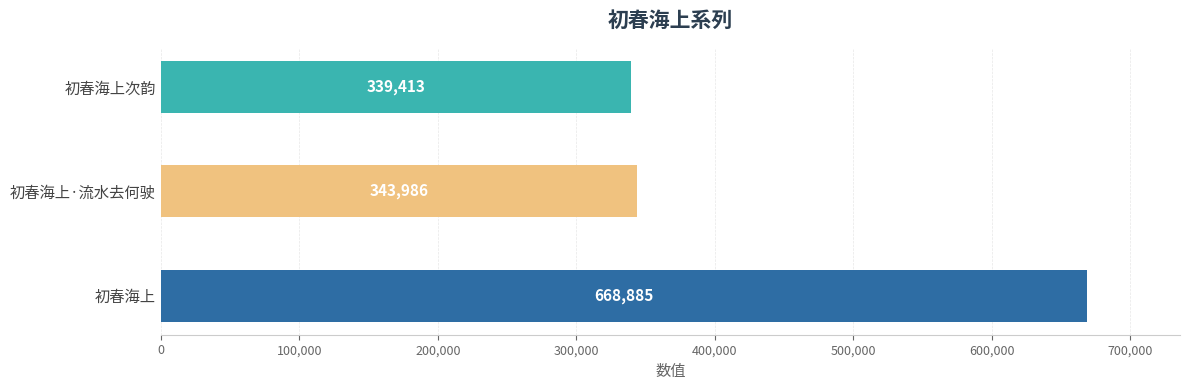

Reading bottom to top, list all the values displayed in this chart.

初春海上=668885	初春海上·流水去何驶=343986	初春海上次韵=339413